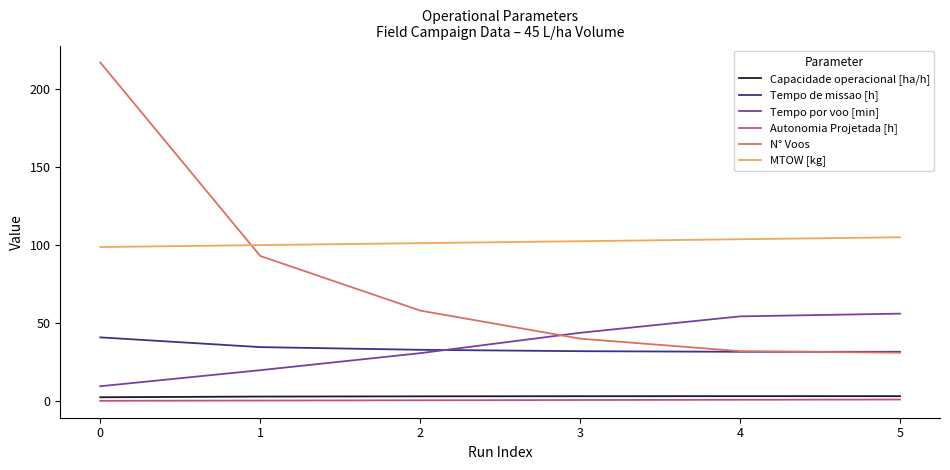

The value of N° Voos at 2 is 101.9. True or false?

False